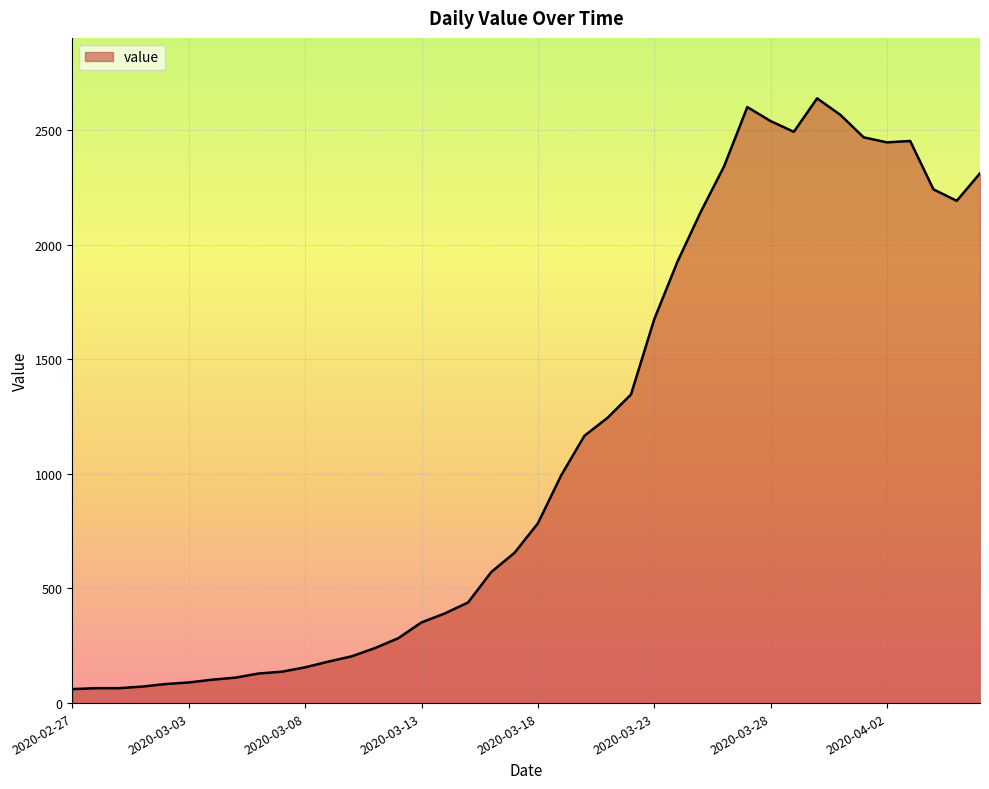

What is the maximum value shown in the chart?

2638